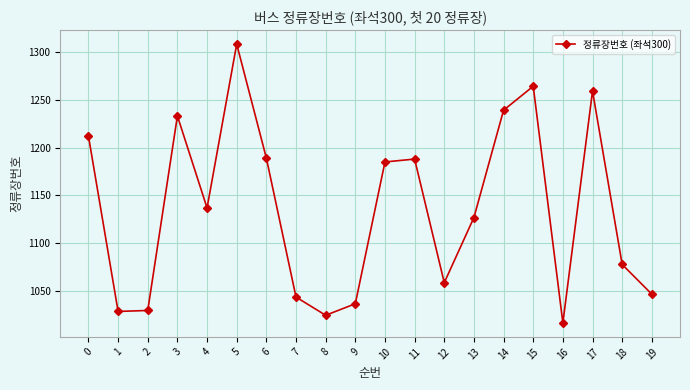

What is the smallest value displayed?

1017